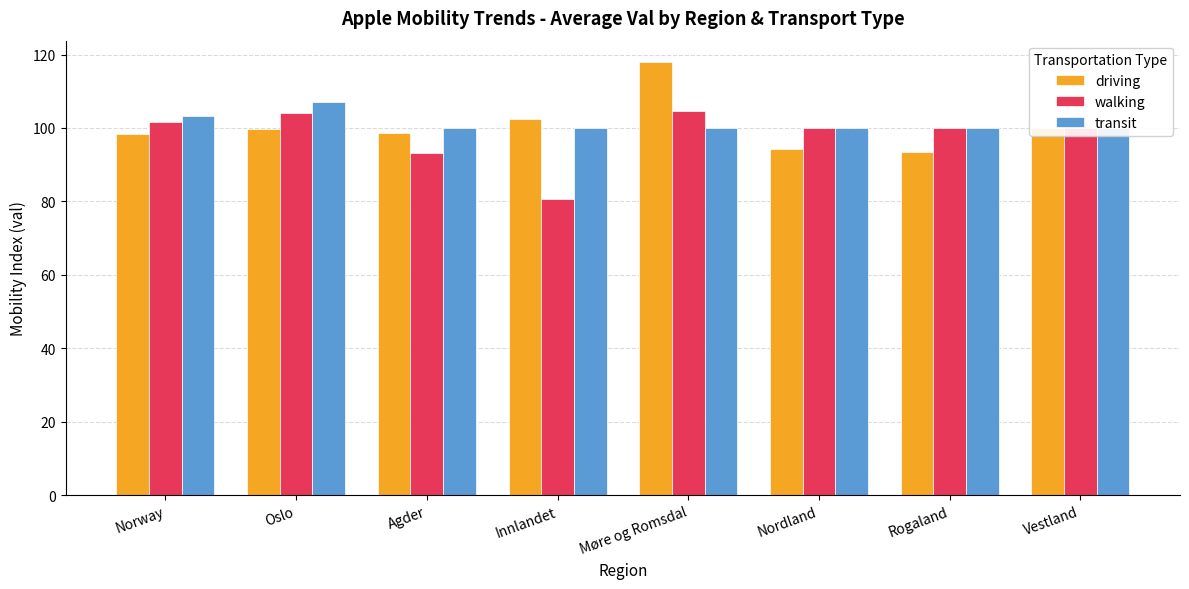

What is the total value across all series at Rogaland?

293.4